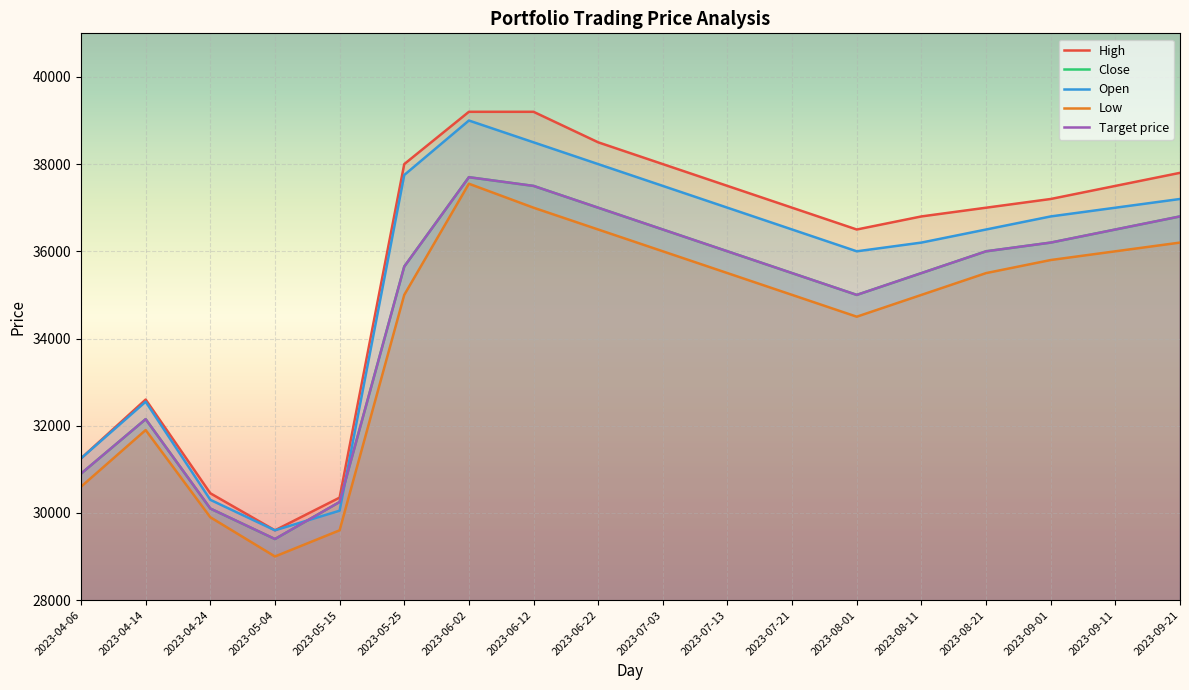

True or false: Target price has more than 2 points higher than both neighbors.

False